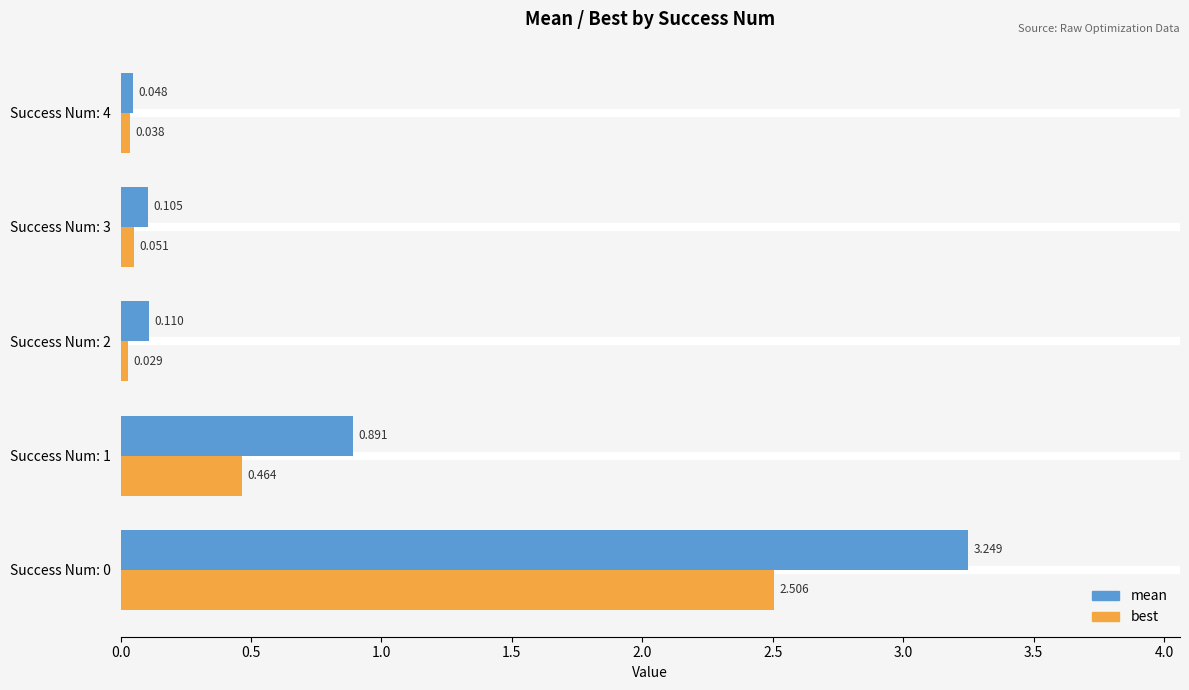

What is the sum of all best values?

3.1